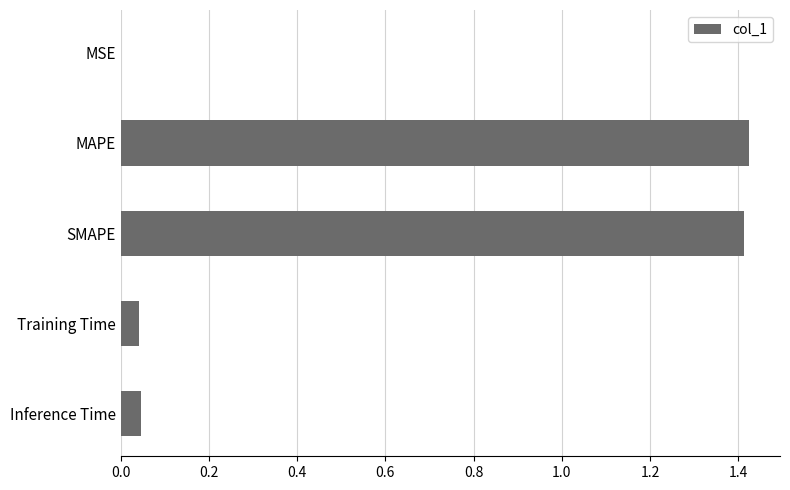

What is the sum of all values?

2.9